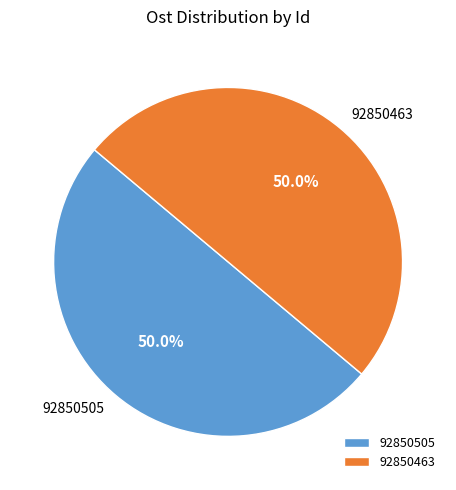

To the nearest percent, what portion does 92850463 represent?

50%